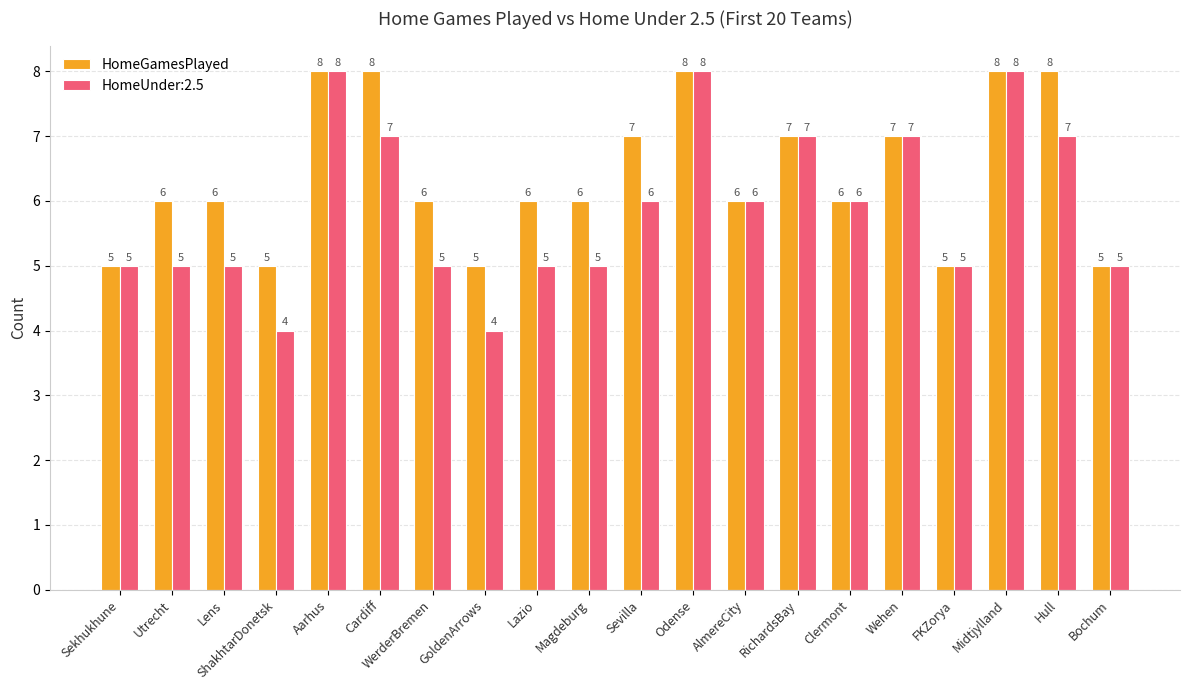

Count the number of data series in this chart.

2